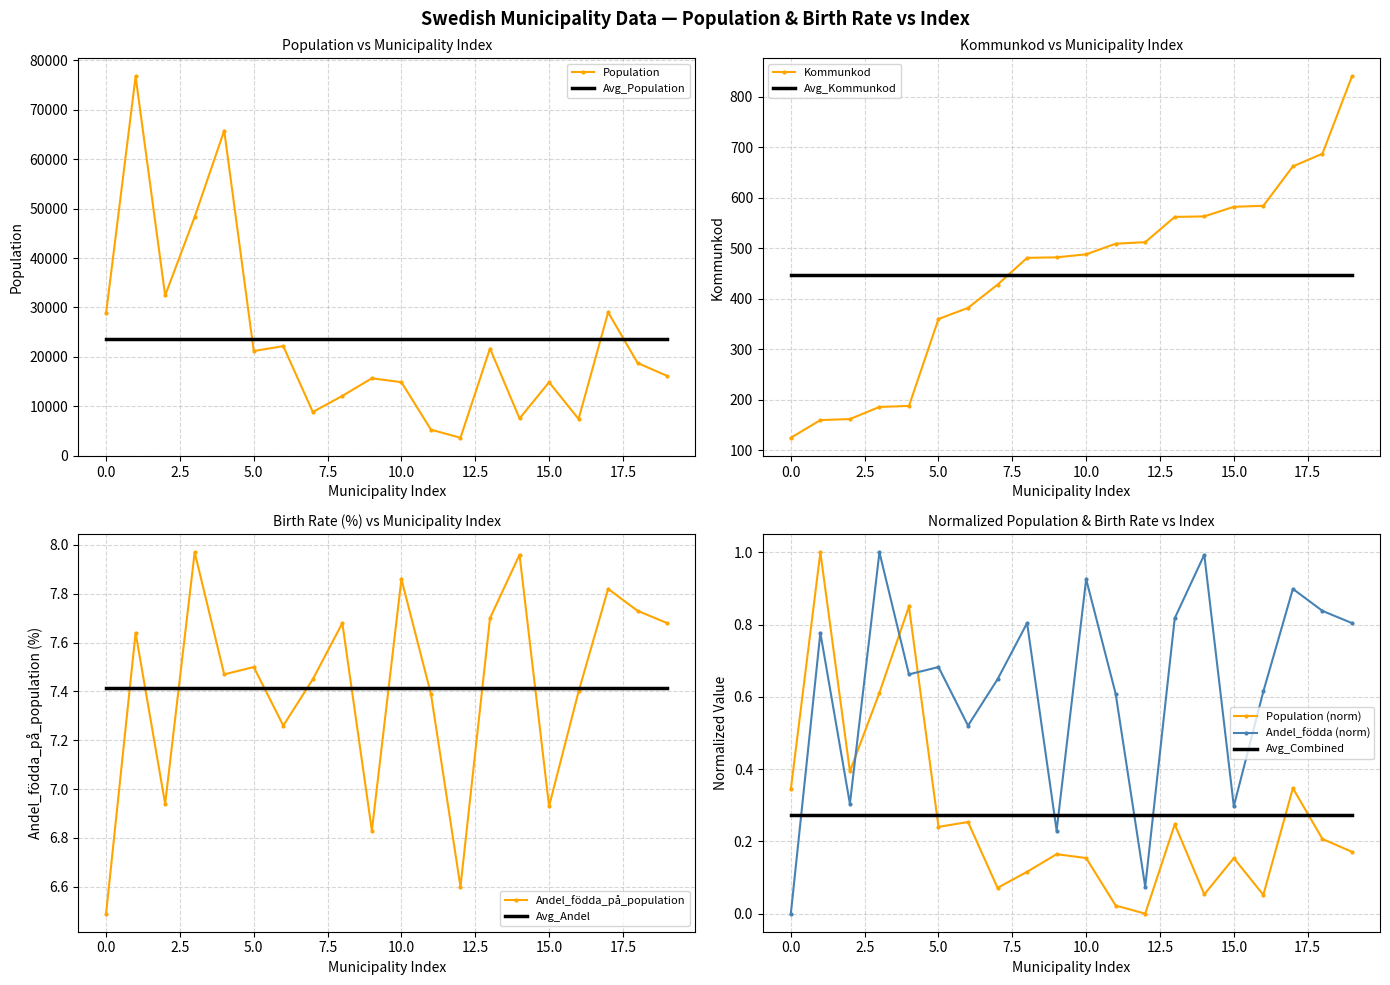

What is the sum of all Andel_födda_på_population values?

148.3